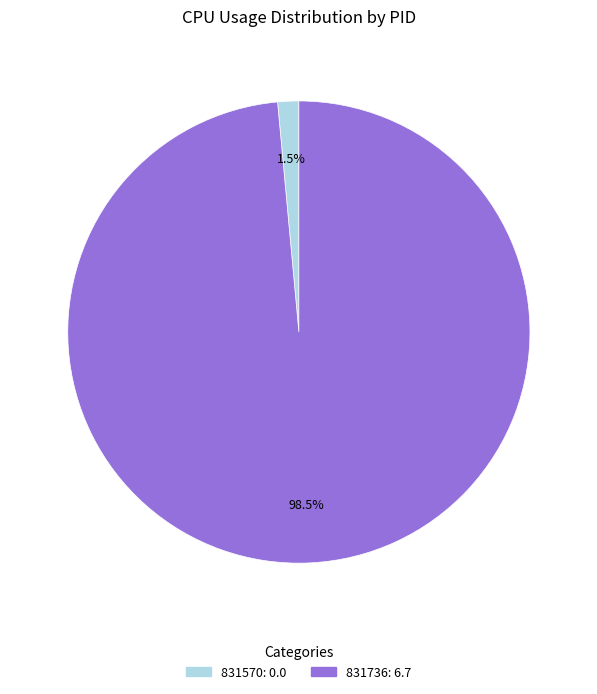

Is 831570 the majority of the pie?

No